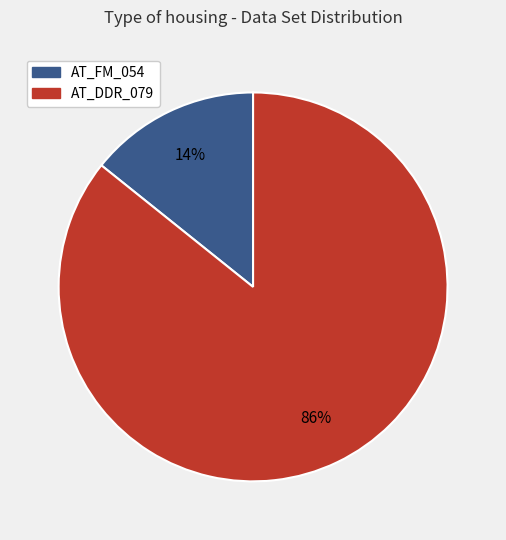

Which has a higher value, AT_FM_054 or AT_DDR_079?

AT_DDR_079